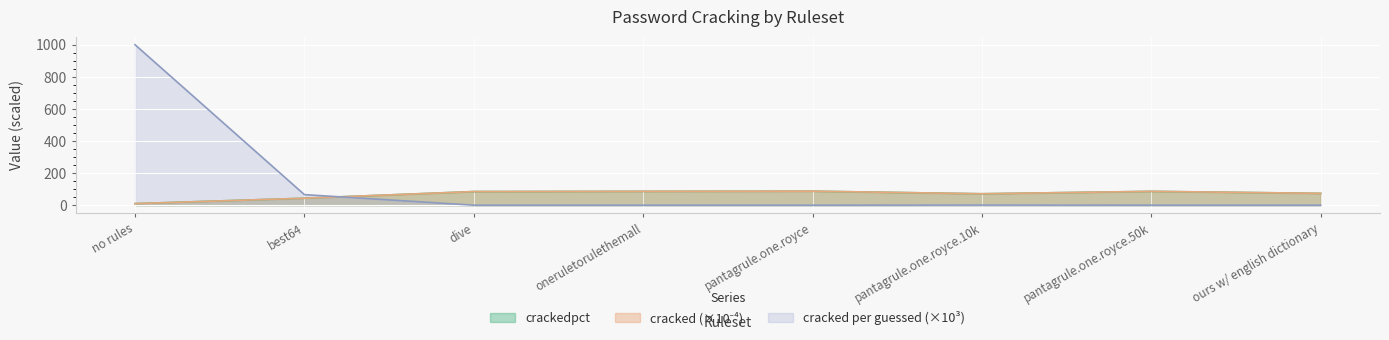

What is the label of the 8th point from the right?

no rules